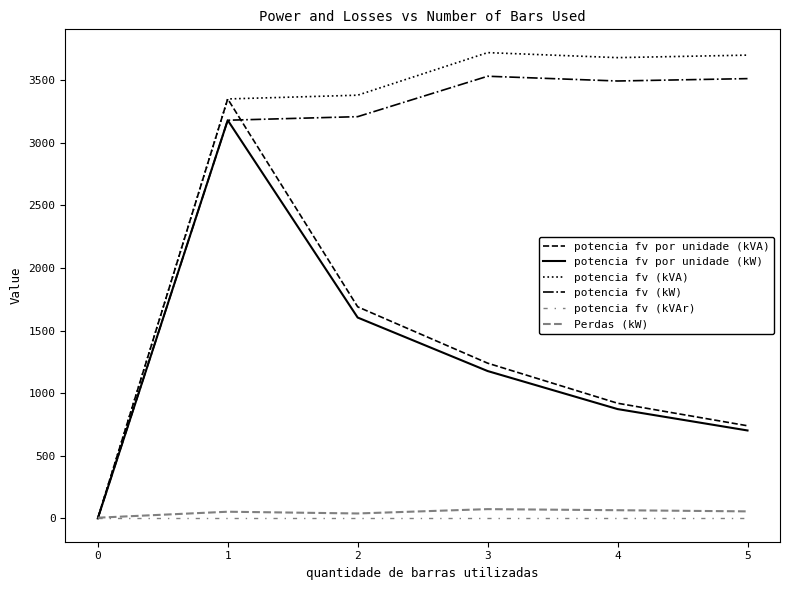

At which label does Perdas (kW) first exceed 56?

3